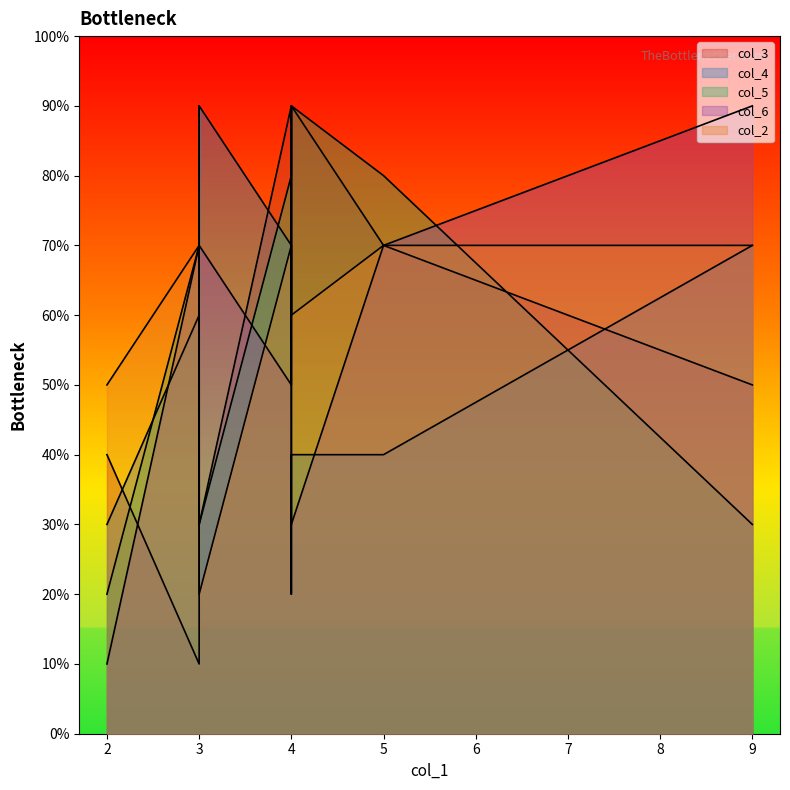

True or false: col_2 has more than 1 interior local peaks.

True